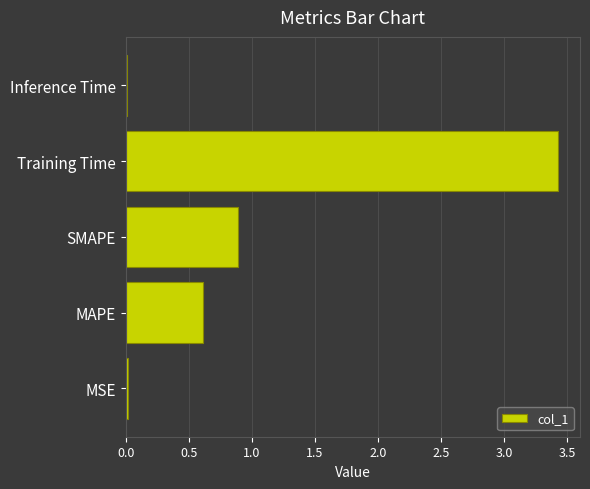

The chart shows a value of 0.2 at SMAPE. True or false?

False